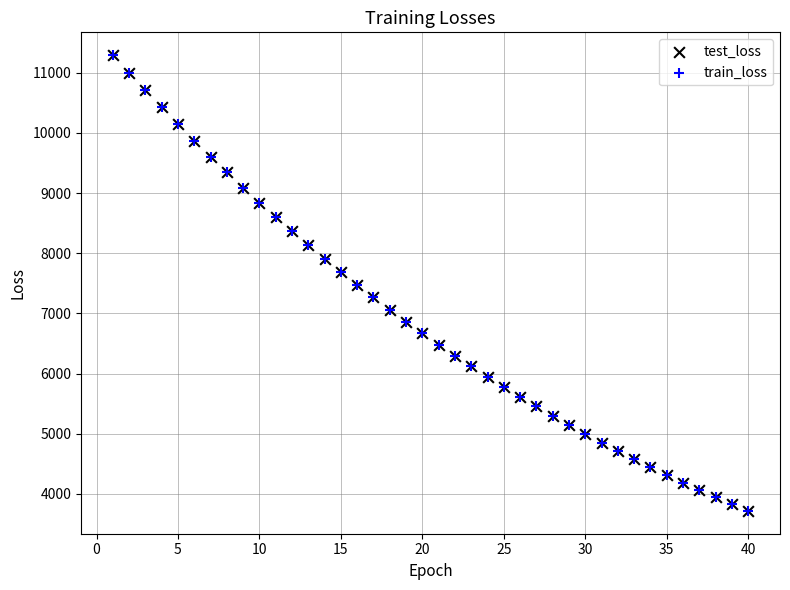

What are all the series names shown in the legend?

test_loss, train_loss